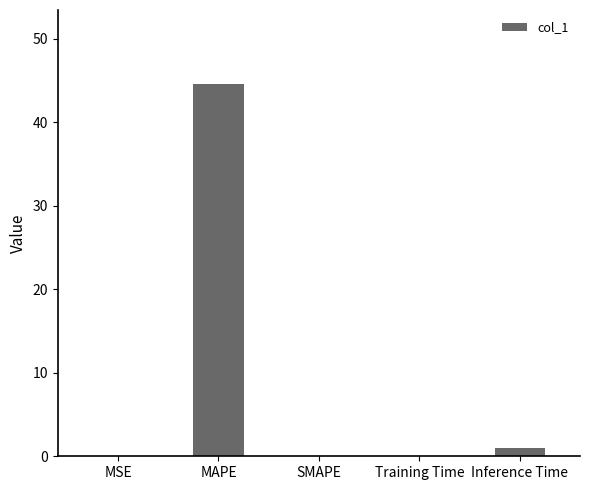

Which has a higher value, MAPE or MSE?

MAPE